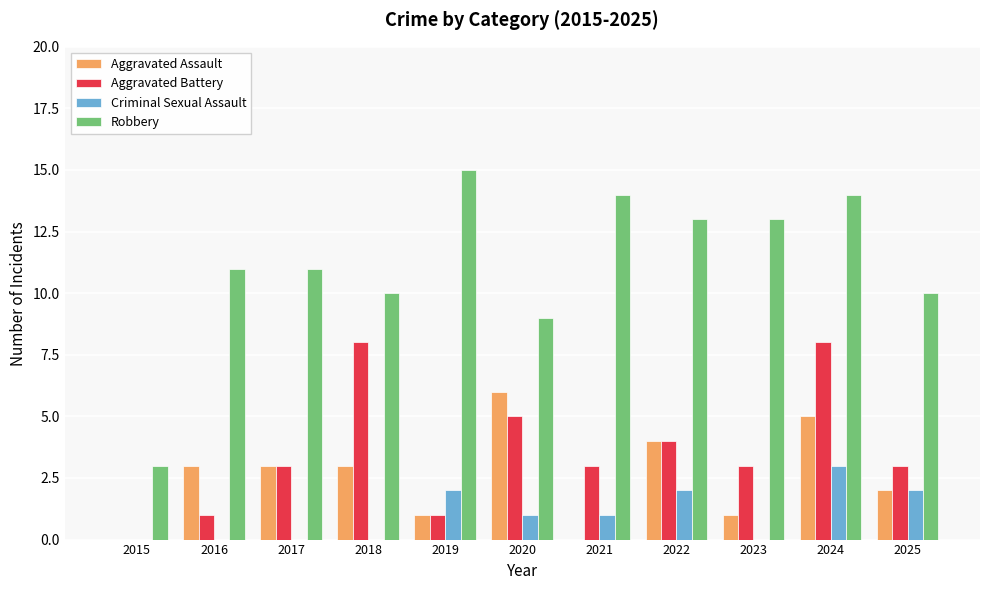

Is it true that Aggravated Assault equals 1 at 2019?

True